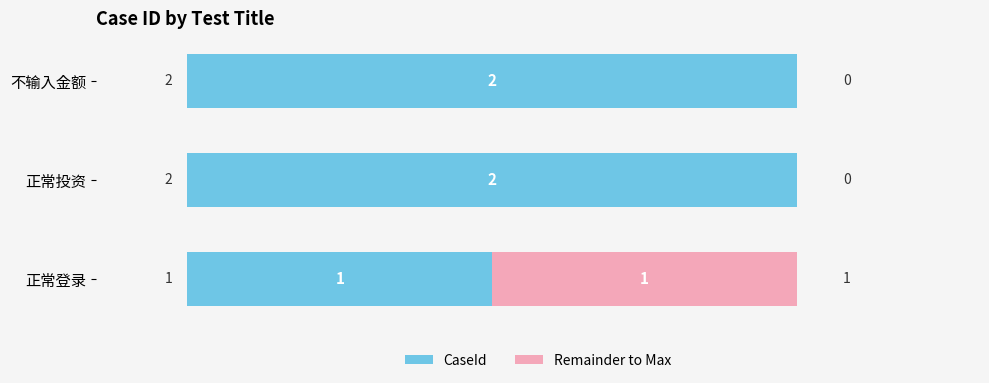

Is it true that CaseId equals 1 at 正常投资?

False